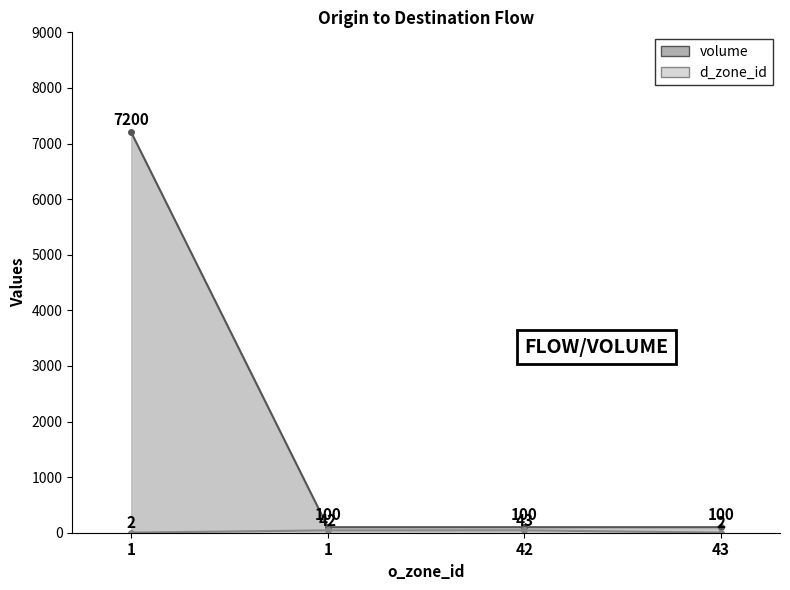

What is the average value of the d_zone_id series?

22